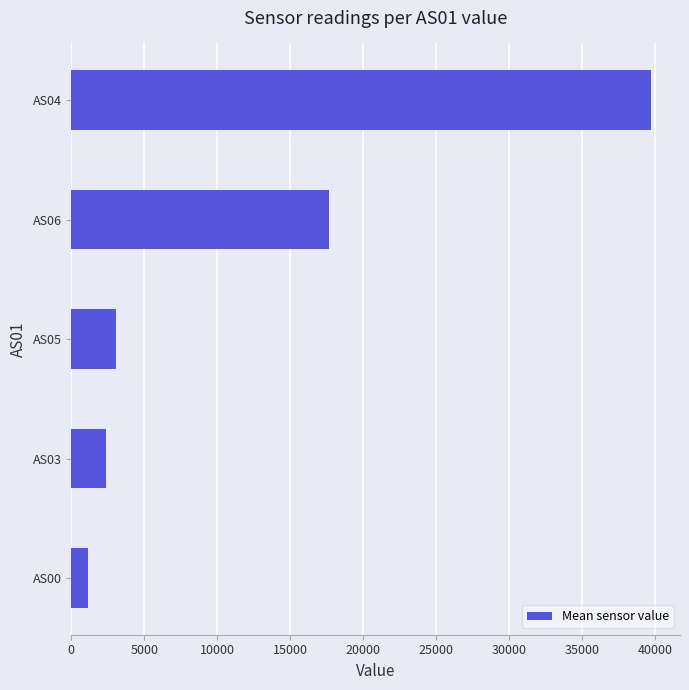

What is the difference between the maximum and second lowest values?

37378.6